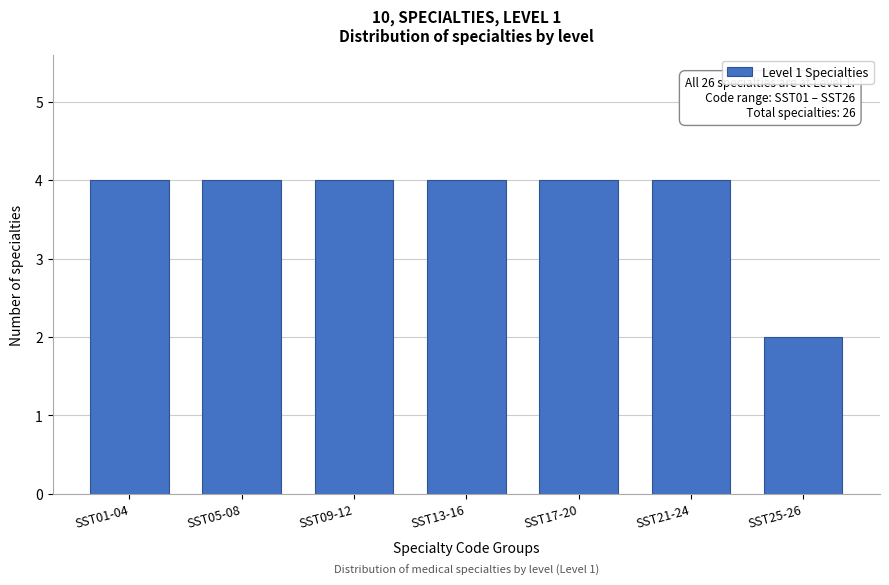

Reading right to left, list all the values displayed in this chart.

2	4	4	4	4	4	4